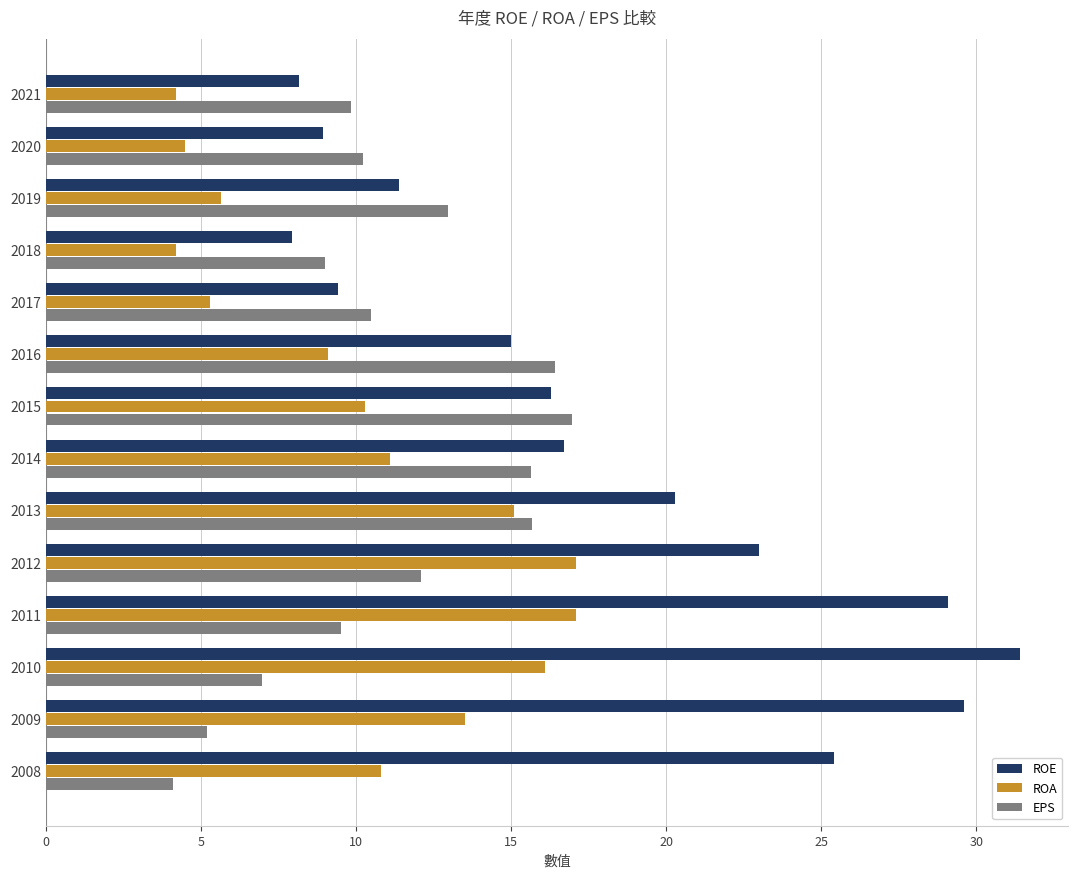

Which series changed the most between 2012 and 2010?

ROE